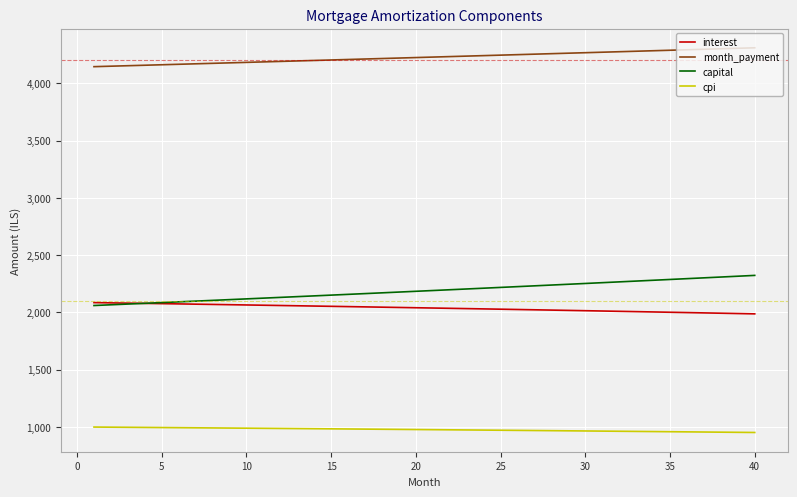

What is the greatest value displayed?

4310.3